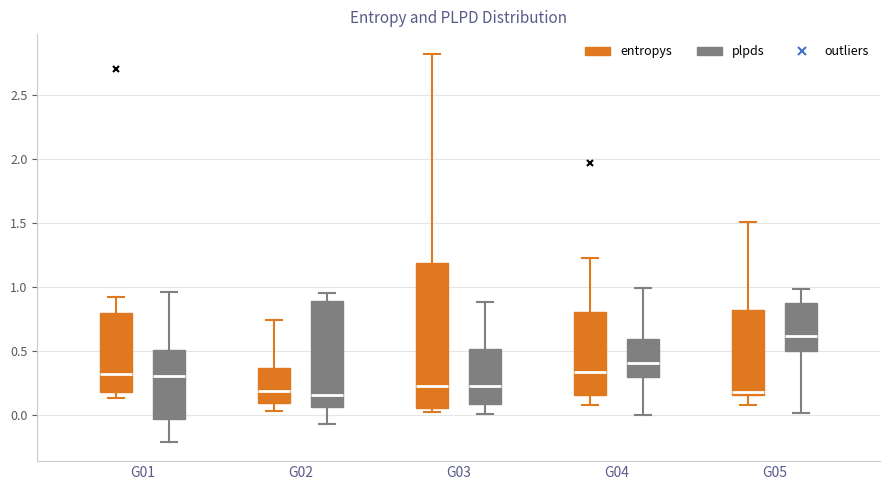

Reading left to right, read every box against the y-axis: the position of its median line, the range the box covers, and the ends of its whiskers. The values are not printed on the chart, so give them approximately, as read against the axis.

G01 (entropys): median 0.30, box 0.20 to 0.80, whiskers 0.15 to 0.90
G01 (plpds): median 0.30, box -0.05 to 0.50, whiskers -0.20 to 0.95
G02 (entropys): median 0.20, box 0.10 to 0.35, whiskers 0.05 to 0.75
G02 (plpds): median 0.15, box 0.05 to 0.90, whiskers -0.05 to 0.95
G03 (entropys): median 0.25, box 0.05 to 1.20, whiskers 0.00 to 2.80
G03 (plpds): median 0.20, box 0.10 to 0.50, whiskers 0.00 to 0.90
G04 (entropys): median 0.35, box 0.15 to 0.80, whiskers 0.10 to 1.25
G04 (plpds): median 0.40, box 0.30 to 0.60, whiskers 0.00 to 1.00
G05 (entropys): median 0.20, box 0.15 to 0.80, whiskers 0.10 to 1.50
G05 (plpds): median 0.60, box 0.50 to 0.90, whiskers 0.00 to 1.00